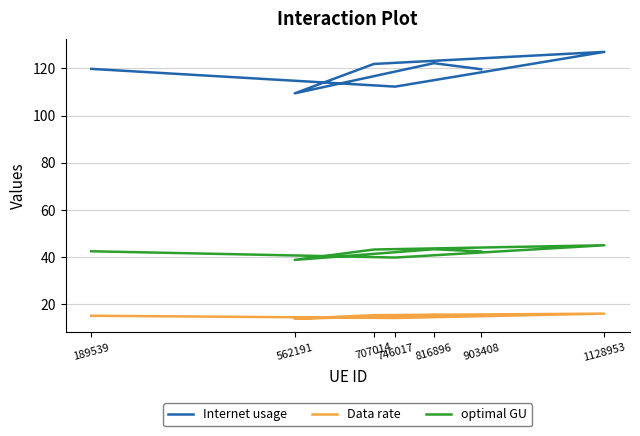

True or false: Internet usage has more than 0 points higher than both neighbors.

True